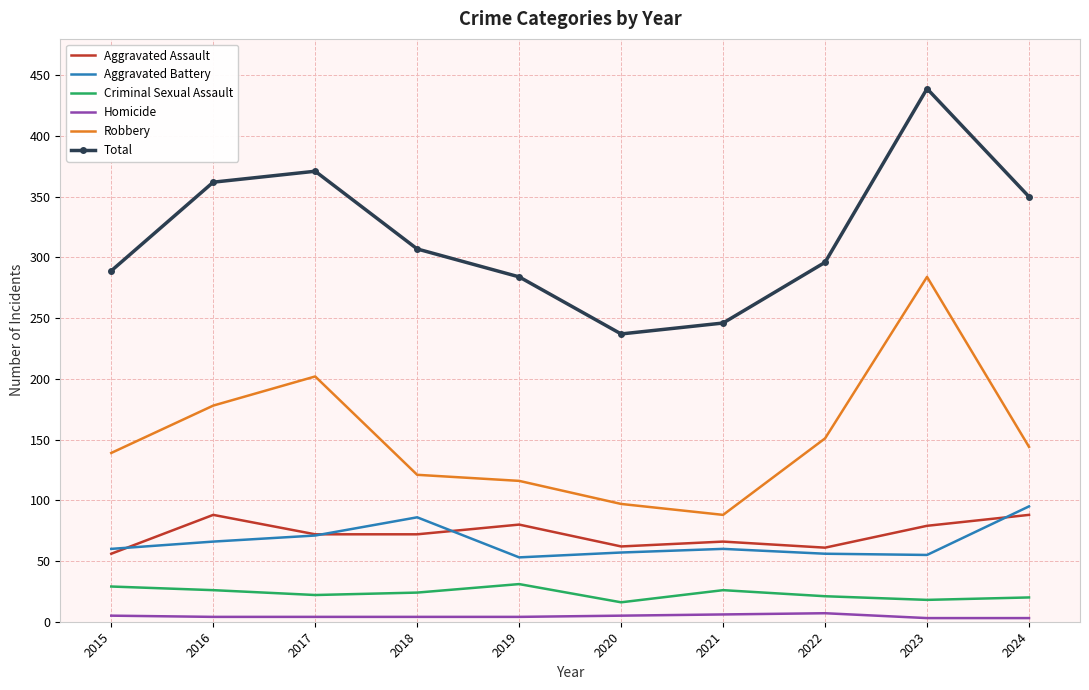

Between 2015 and 2020, which series saw the biggest shift?

Total